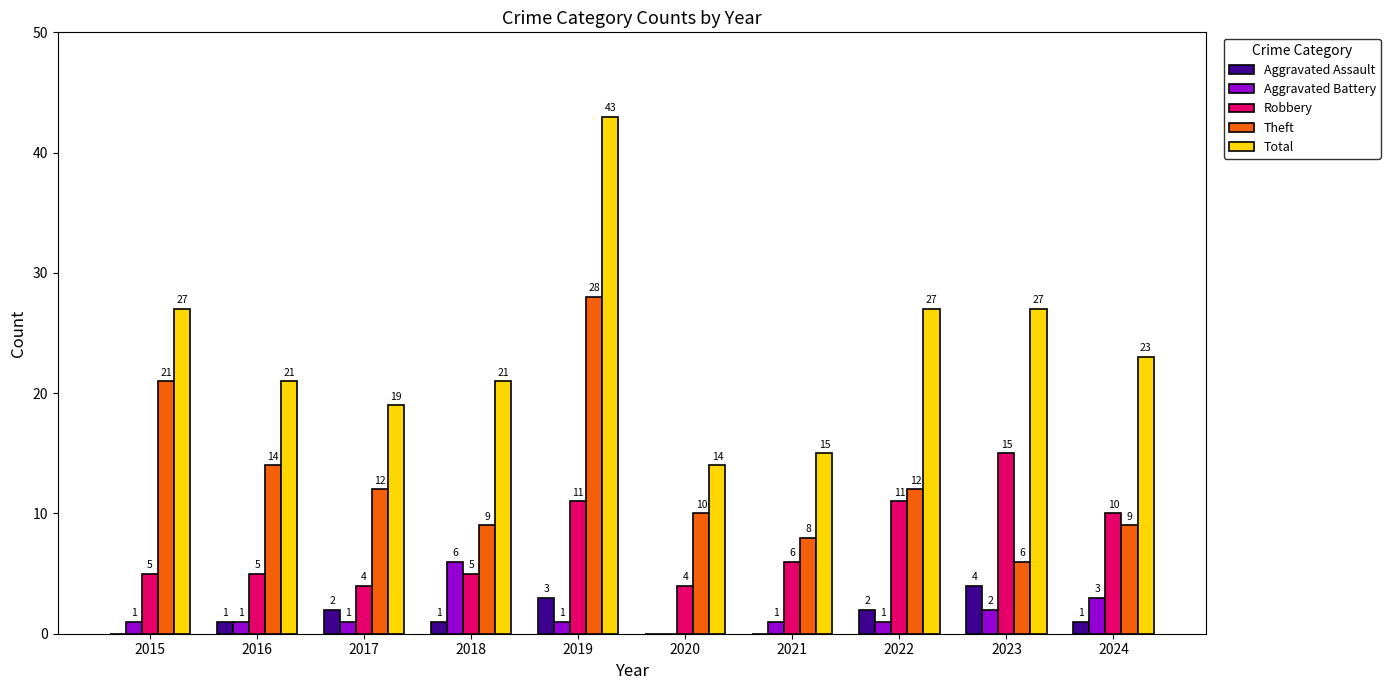

Reading left to right, extract all data points from this chart.

Aggravated Assault: 0	1	2	1	3	0	0	2	4	1
Aggravated Battery: 1	1	1	6	1	0	1	1	2	3
Robbery: 5	5	4	5	11	4	6	11	15	10
Theft: 21	14	12	9	28	10	8	12	6	9
Total: 27	21	19	21	43	14	15	27	27	23